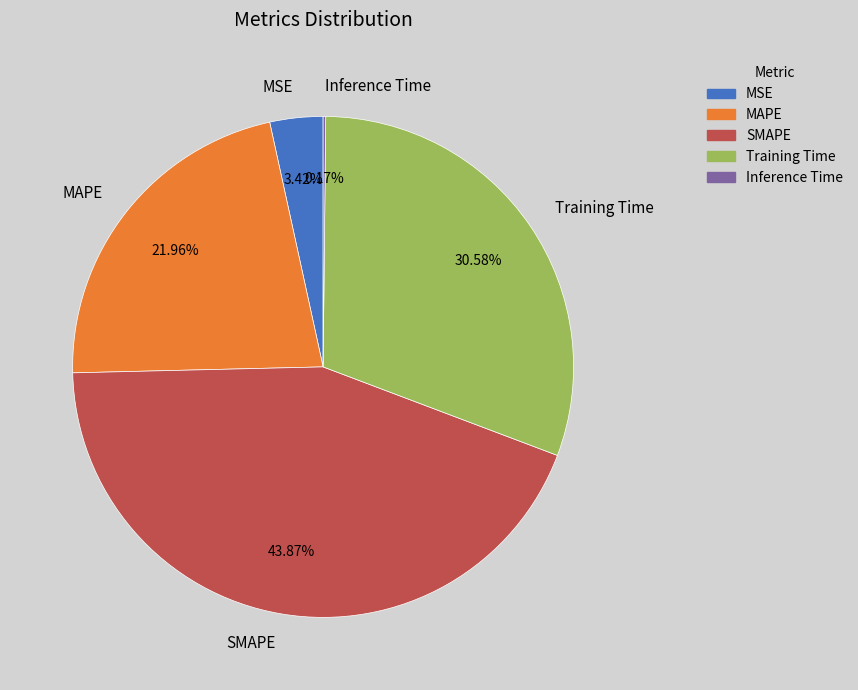

What is the largest slice in the pie chart?

SMAPE